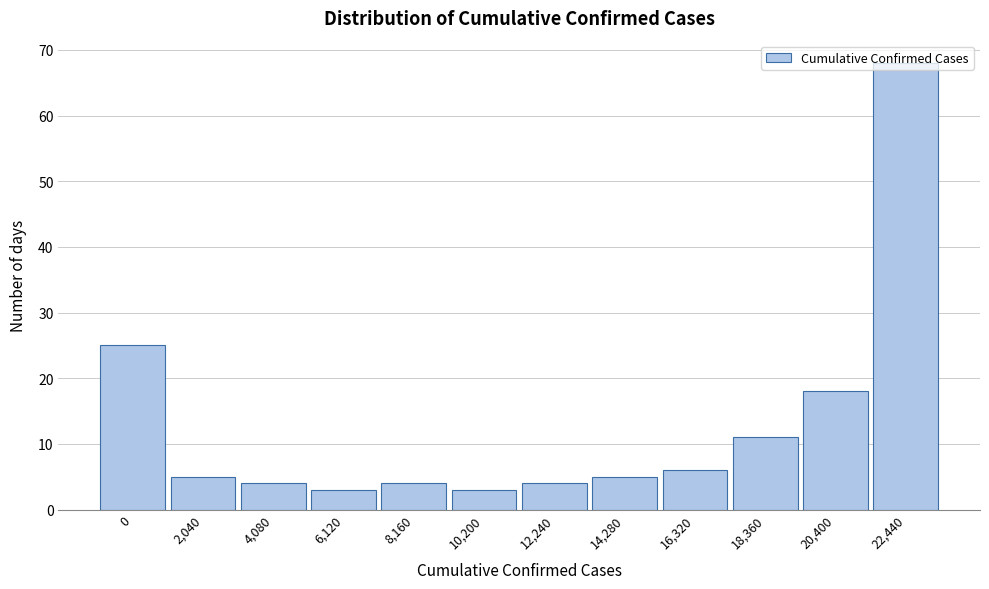

What is the sum of all values?

156